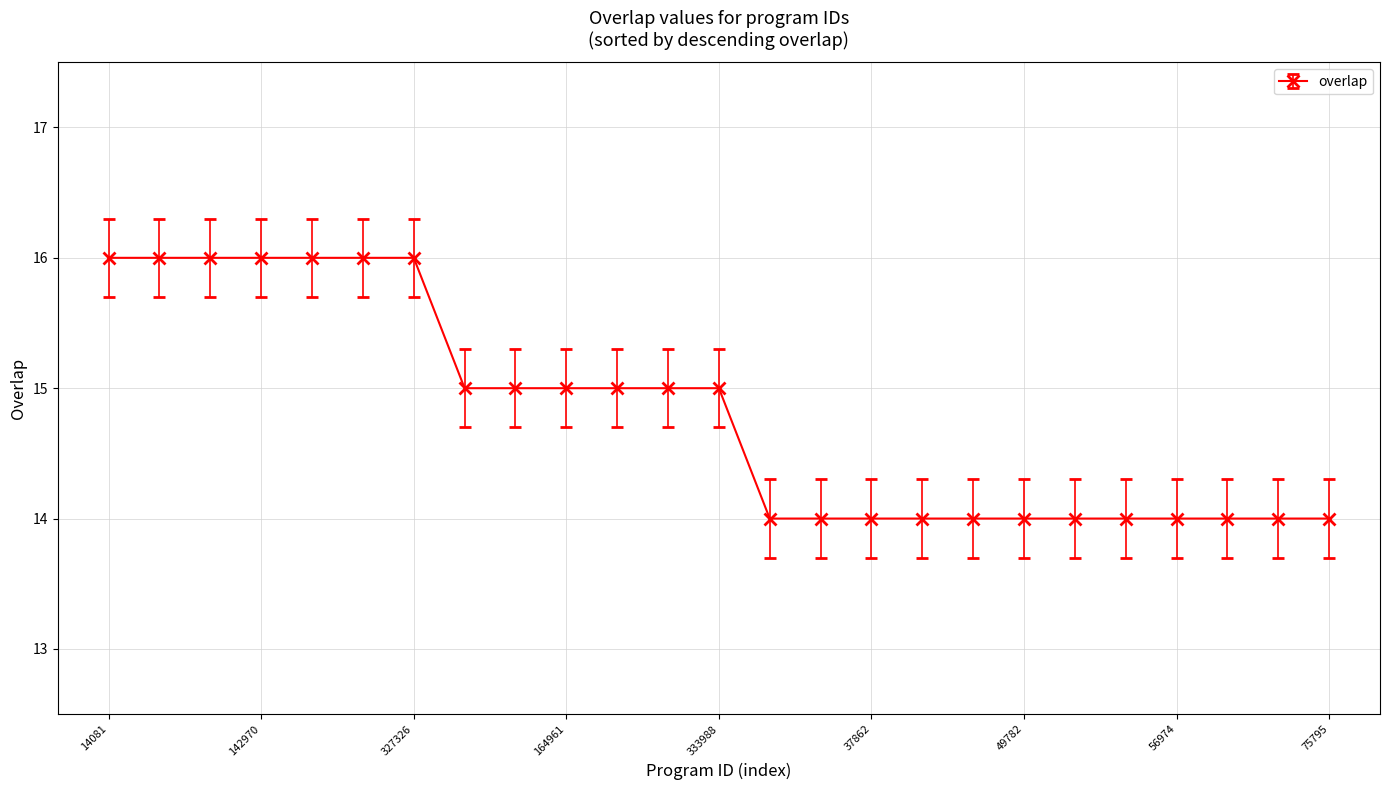

What is the value of the 7th point from the left?

16